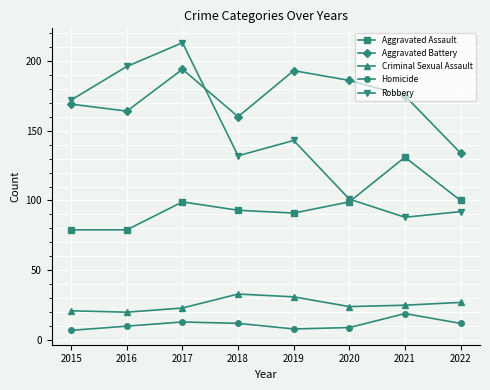

What is the lowest value of the Criminal Sexual Assault series?

20